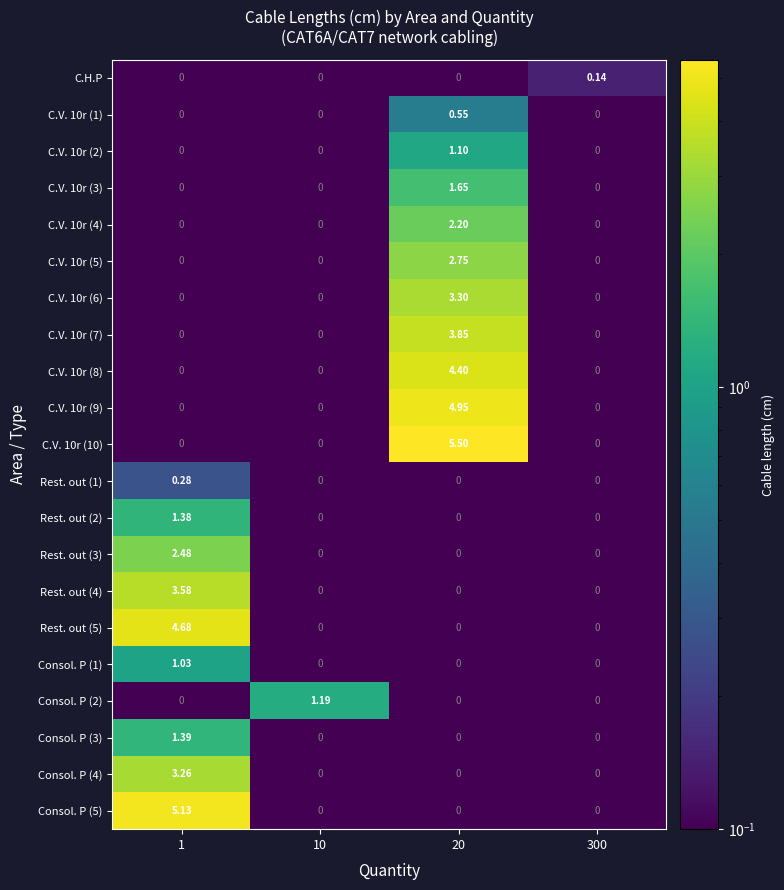

Is the value of C.V. 10r (2) at 20 greater than the value of C.V. 10r (1) at 1?

Yes